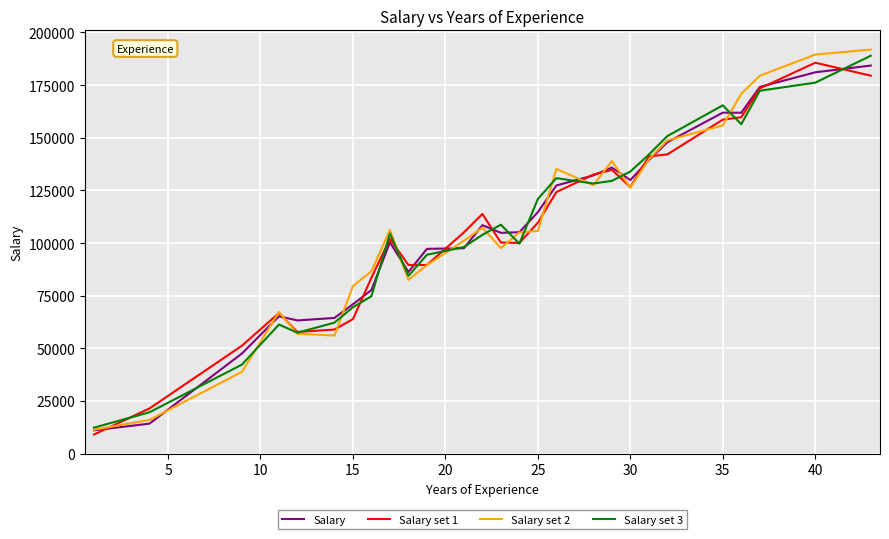

What is the smallest value displayed?

9070.7